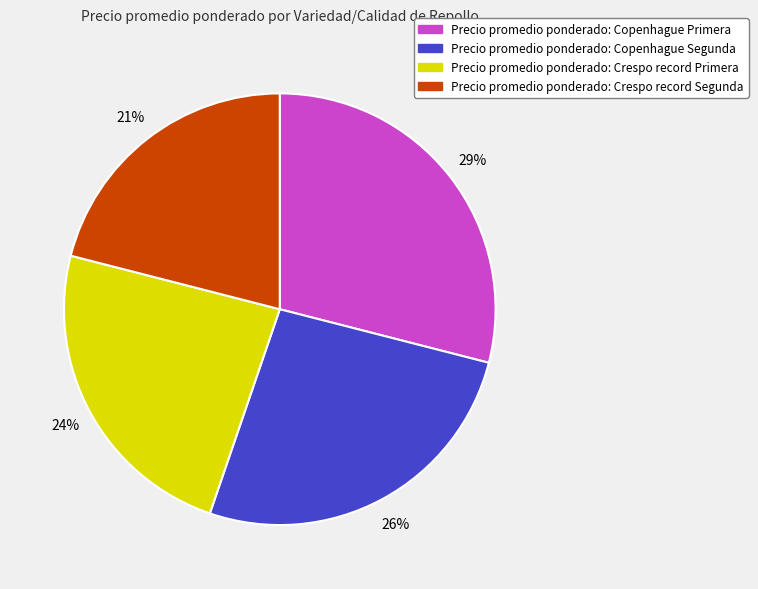

How many segments does this pie chart have?

4